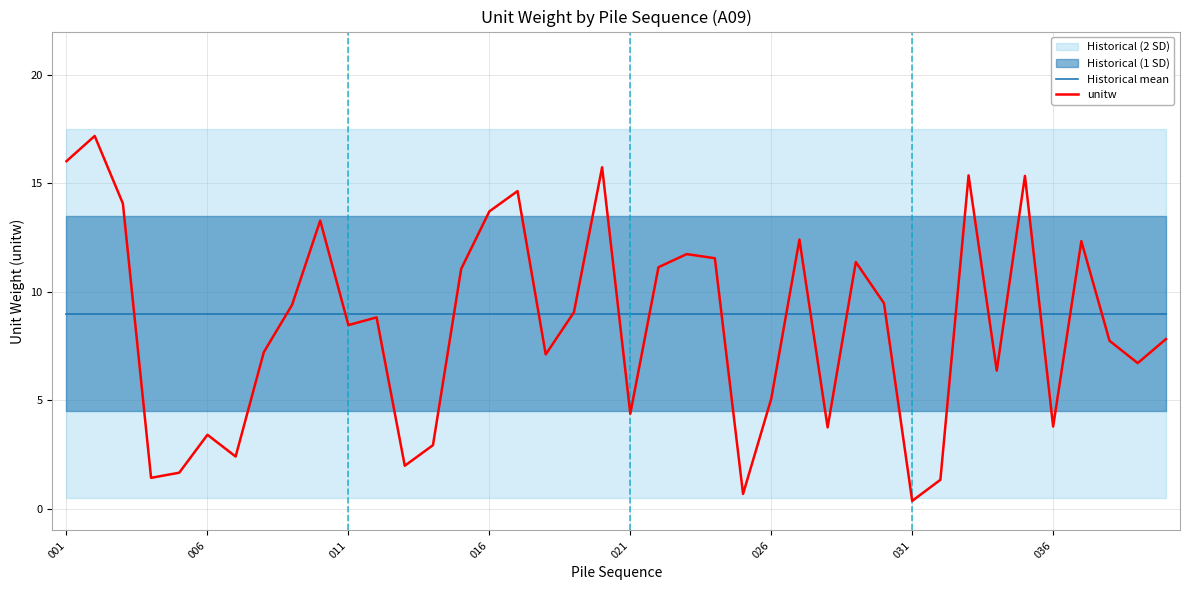

How many intersections are there between Historical mean and unitw?

19